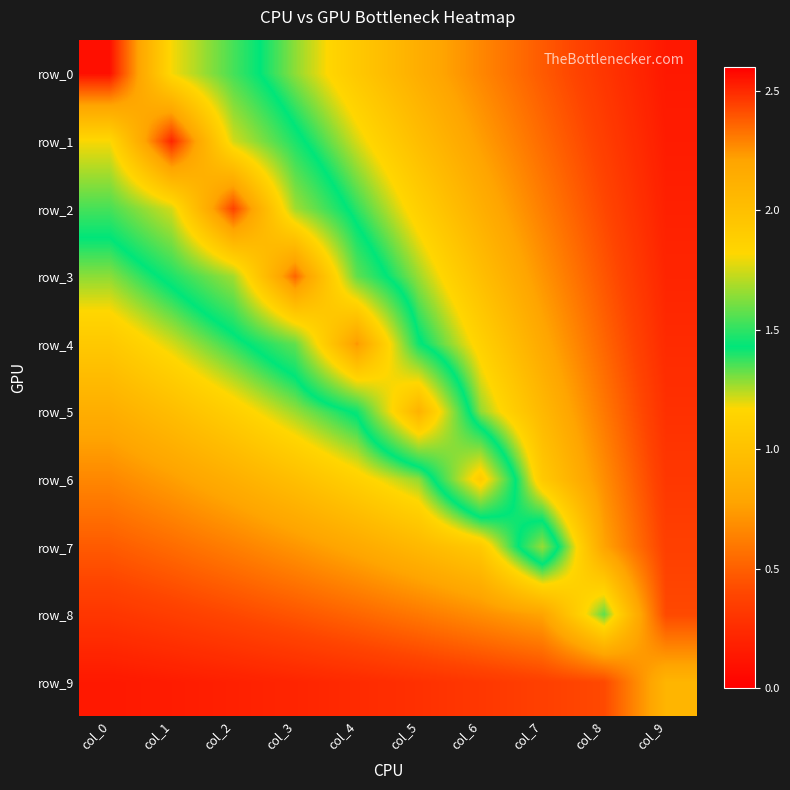

At which category is the sum across all series the highest?

col_3